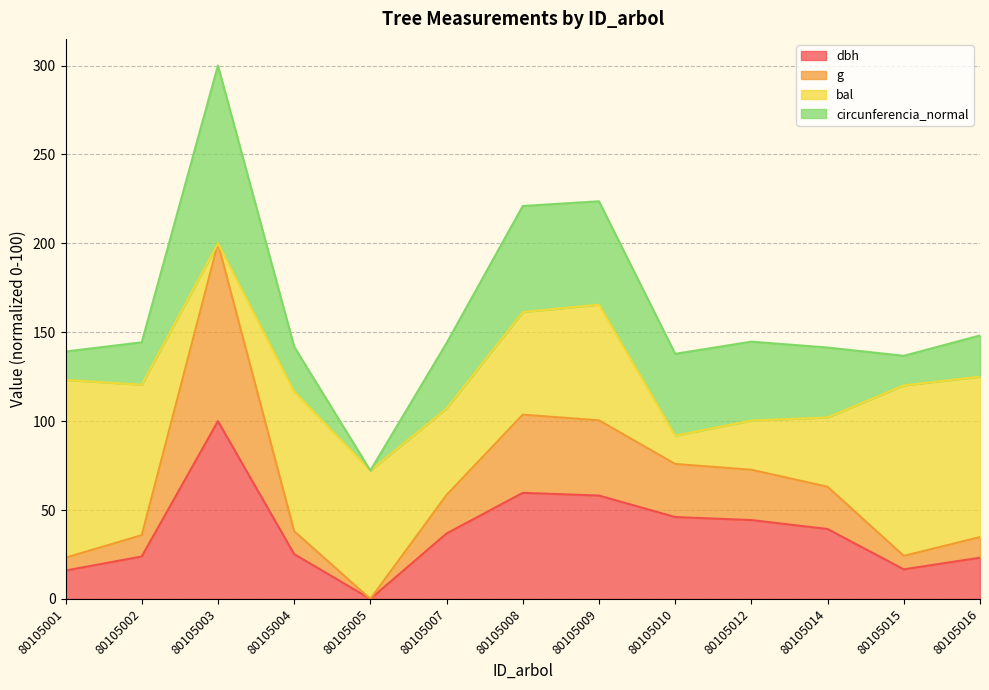

Where is dbh nearest to the value 50?

80105010